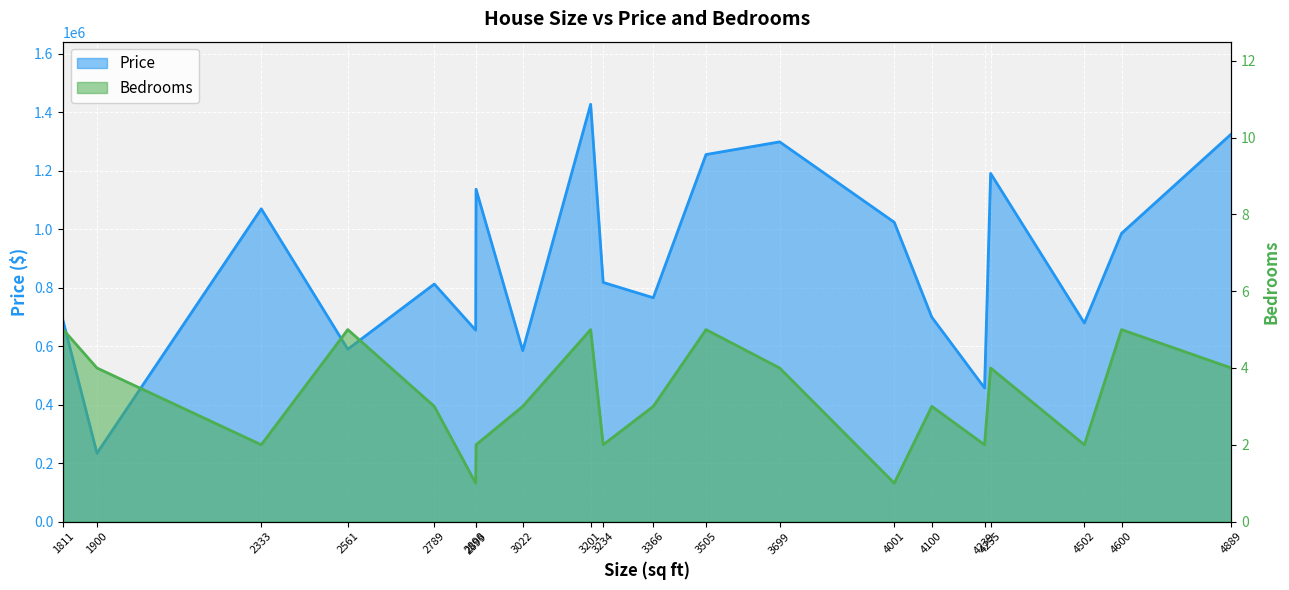

List the series in order of their peak value, lowest first.

Bedrooms, Price